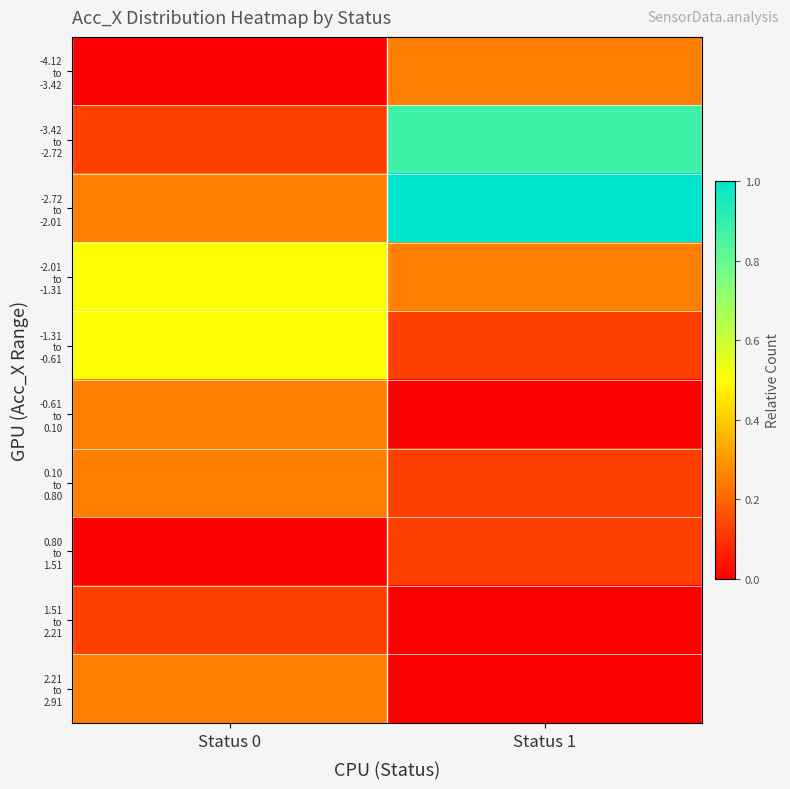

Rank the series by their maximum value, from highest to lowest.

-2.72 to -2.01, -3.42 to -2.72, -2.01 to -1.31, -1.31 to -0.61, -4.12 to -3.42, -0.61 to 0.10, 0.10 to 0.80, 2.21 to 2.91, 0.80 to 1.51, 1.51 to 2.21